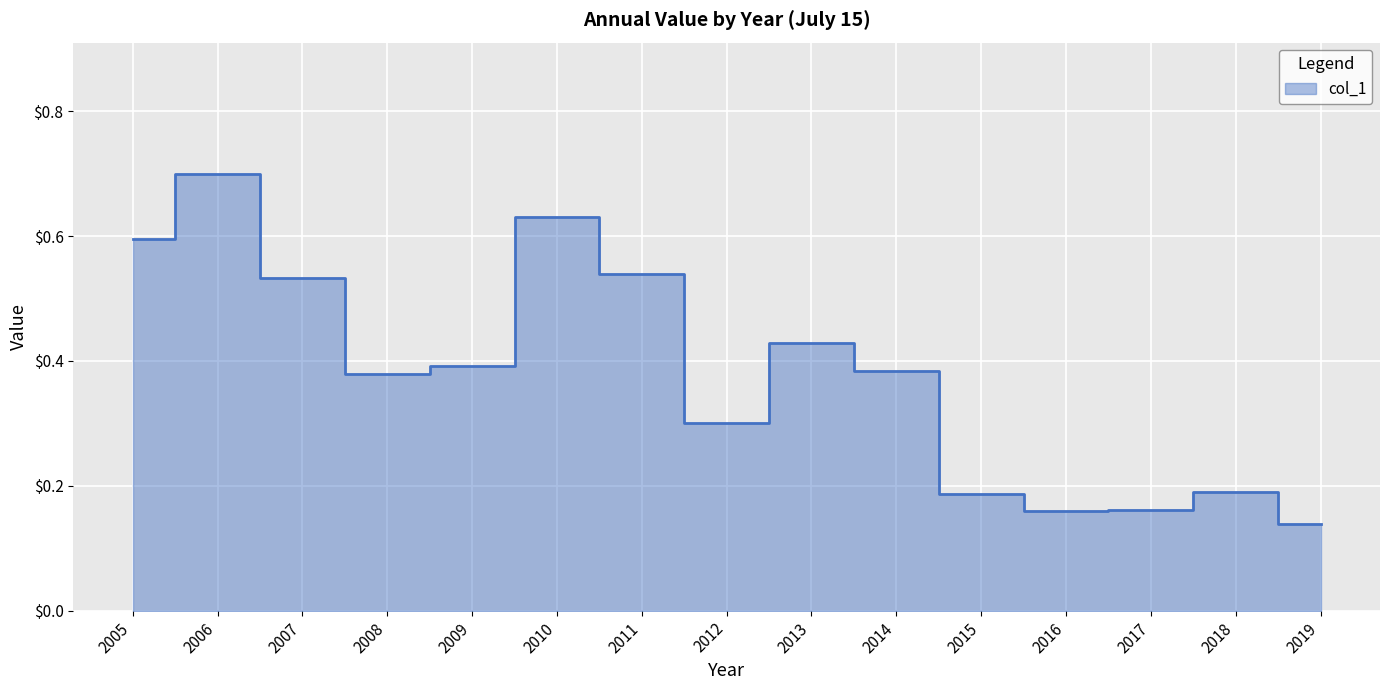

What is the sum of all values?

5.7